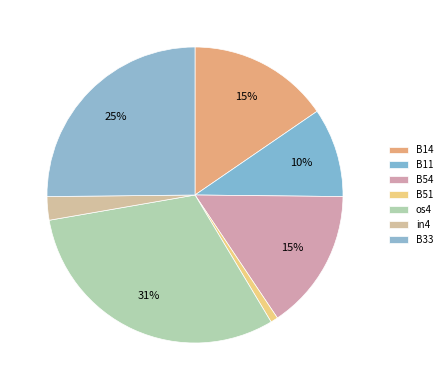

How many slices are in this pie chart?

7